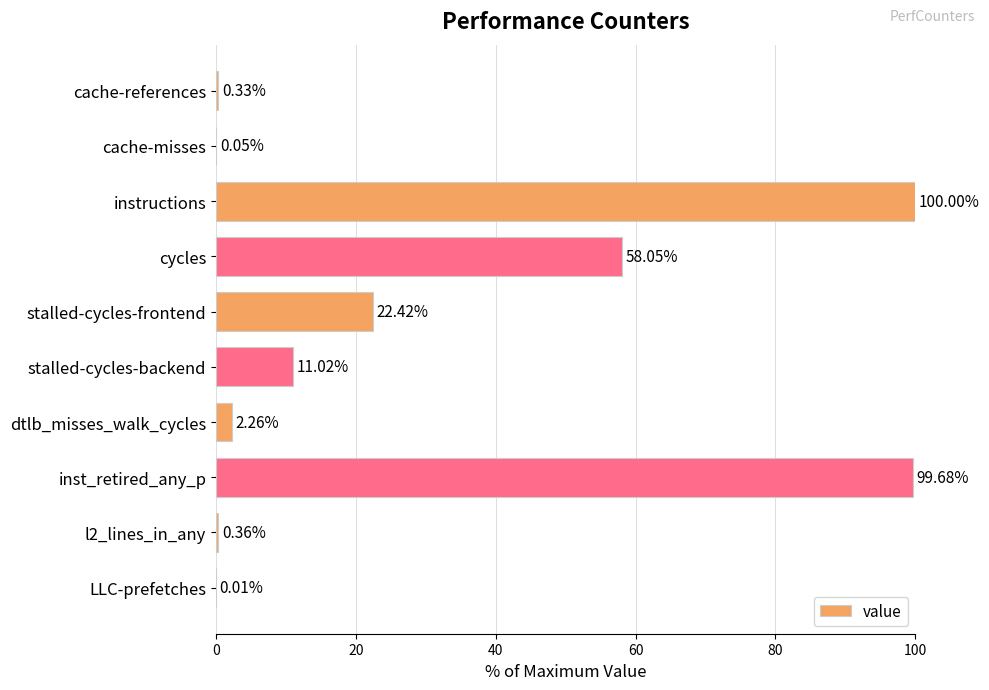

At which label is the value closest to 50?

cycles